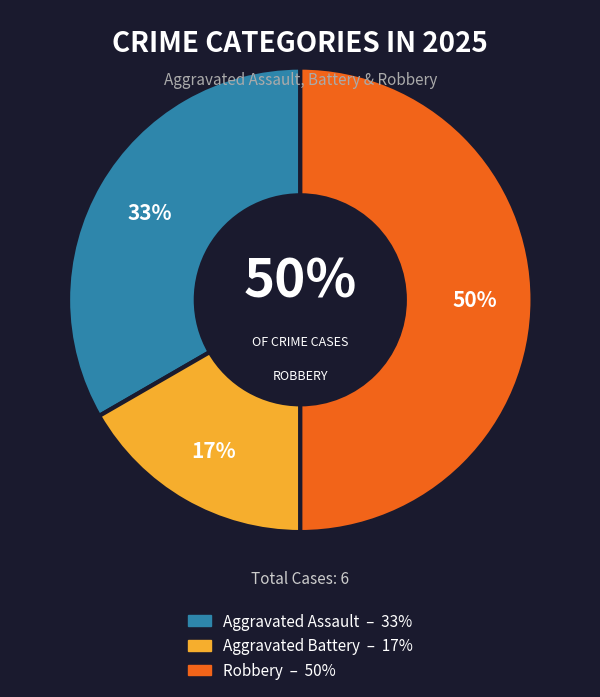

Which slice is the smallest?

Aggravated Battery